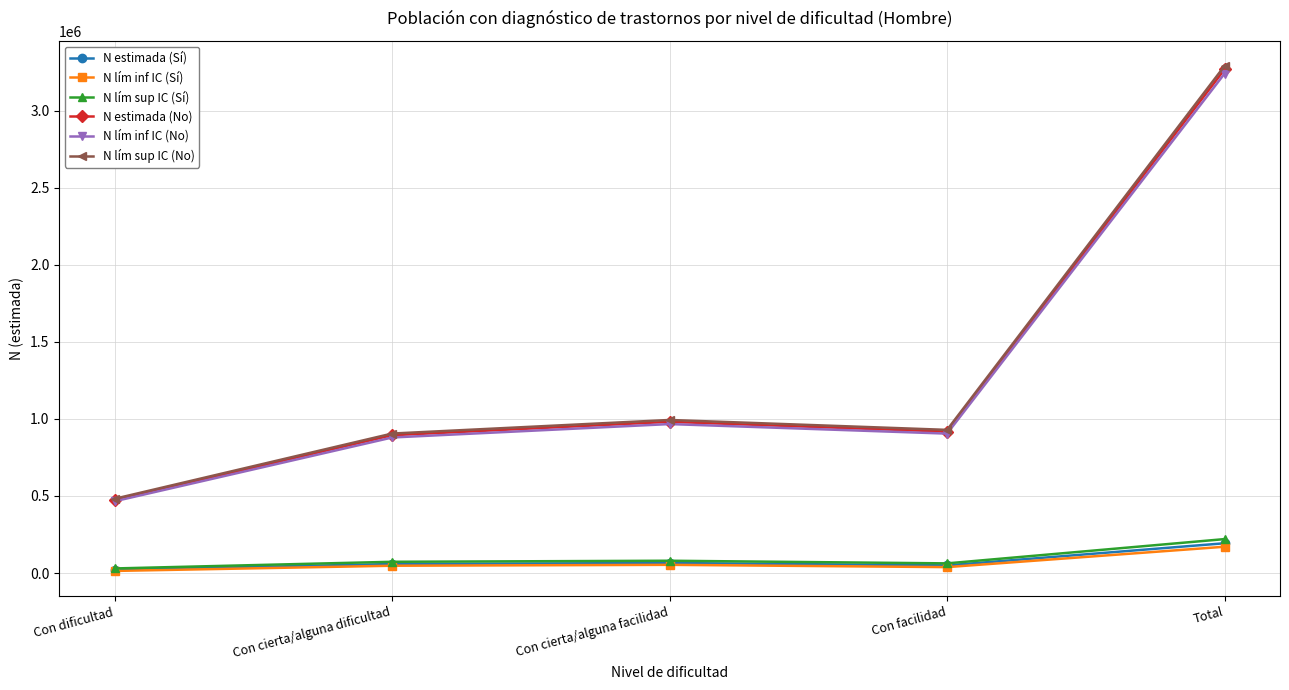

True or false: N lím inf IC (No) and N estimada (No) intersect in this chart.

False